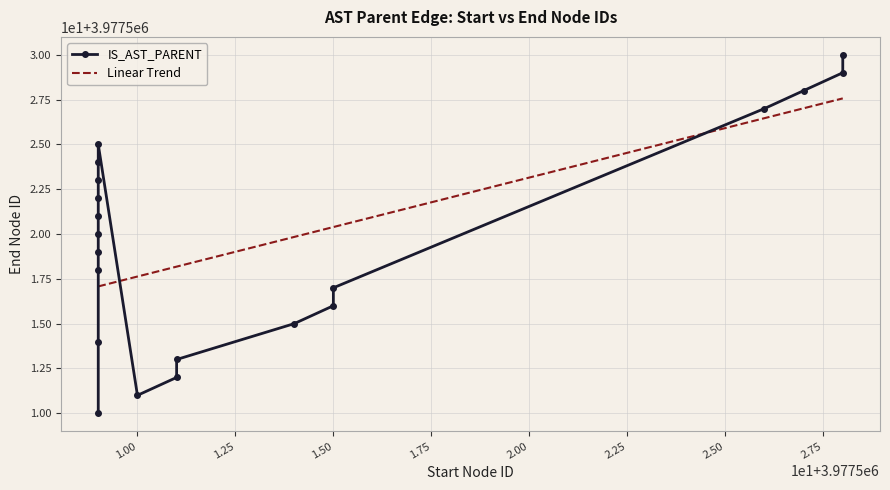

What is the smallest value displayed?

3977510.0